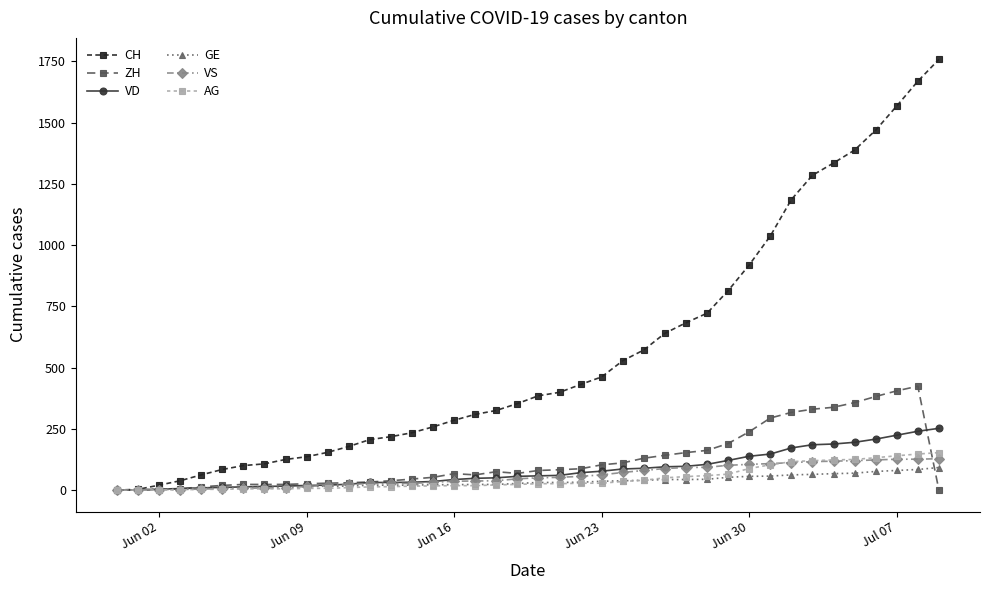

Which series has the largest total across all categories?

CH